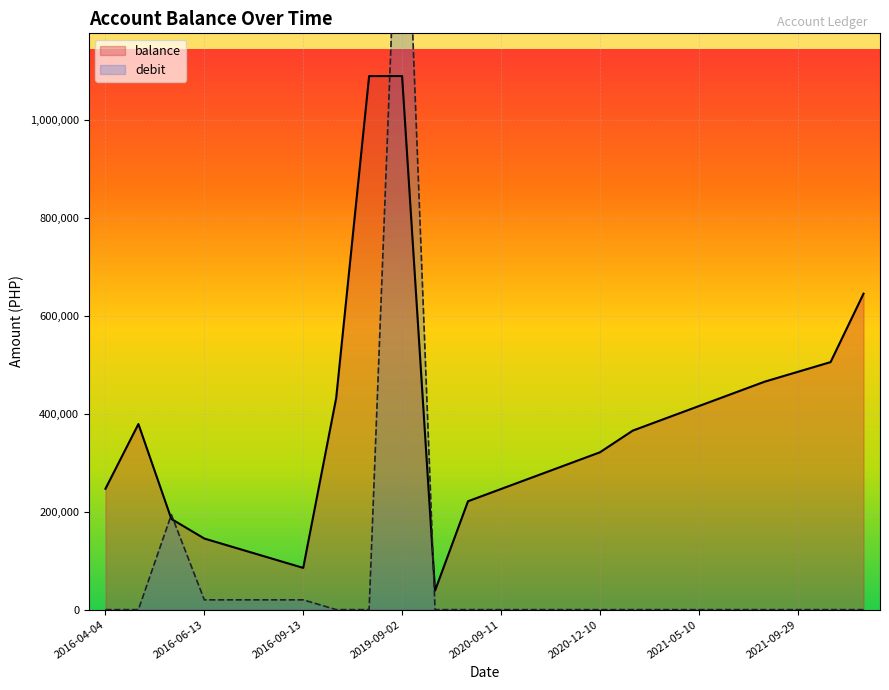

At how many categories does at least one series exceed 628441?

3